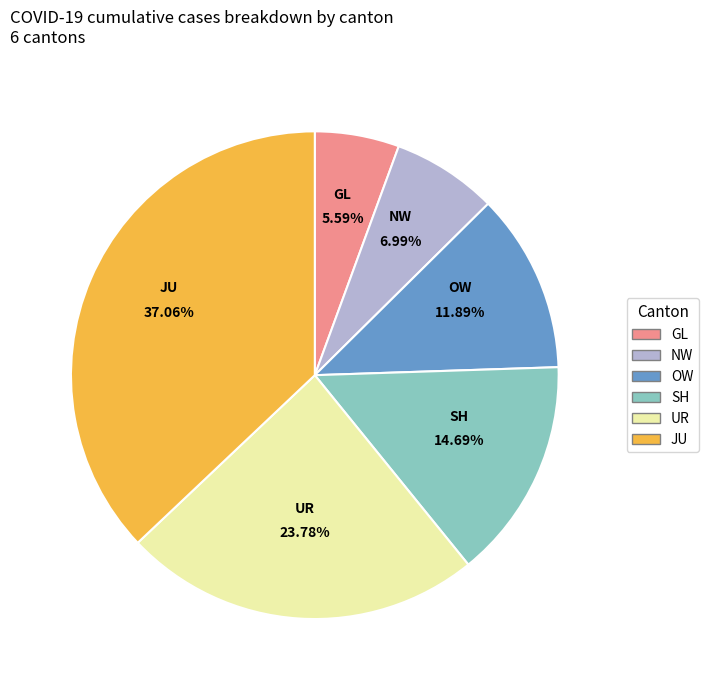

Which category has the biggest portion of the pie?

JU